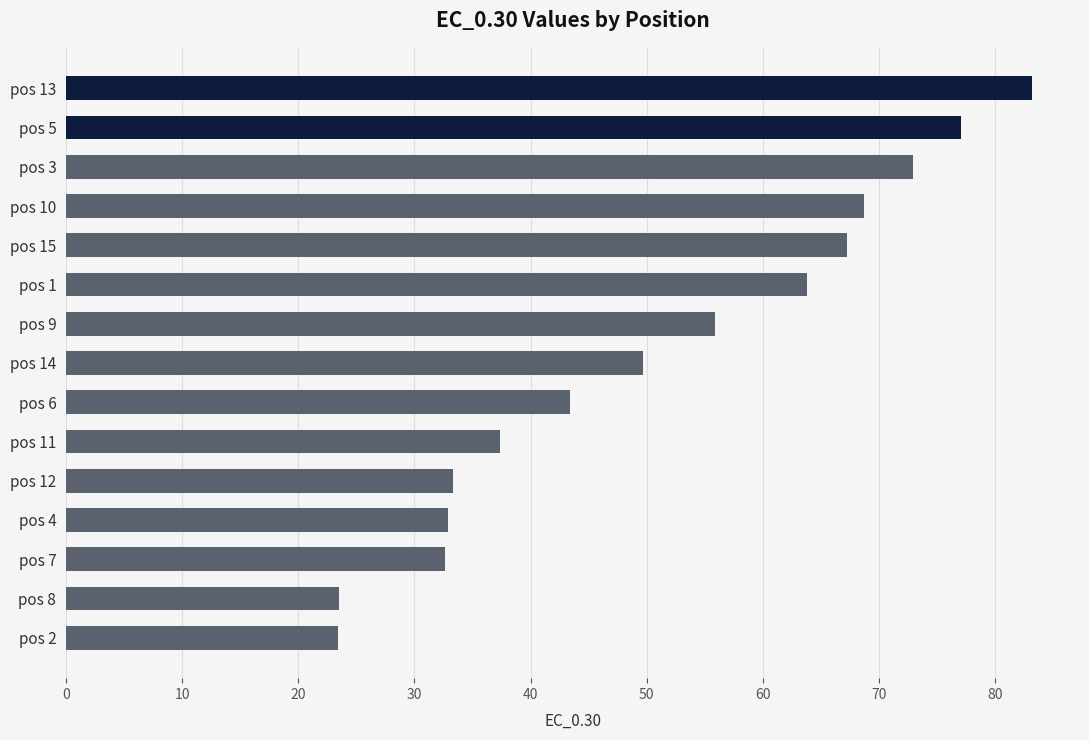

Which has a higher value, pos 11 or pos 5?

pos 5